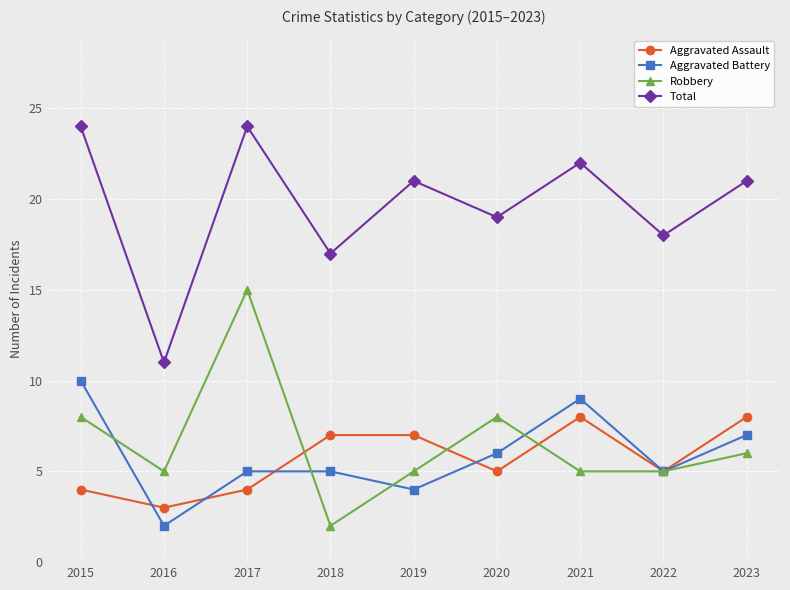

The Aggravated Assault series shows 9 at 2020. True or false?

False